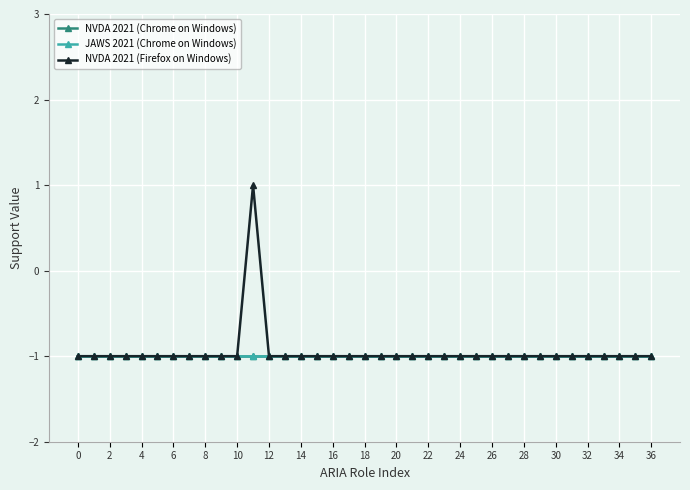

Reading left to right, what are all the values shown in this chart?

NVDA 2021 (Chrome on Windows): -1	-1	-1	-1	-1	-1	-1	-1	-1	-1	-1	-1	-1	-1	-1	-1	-1	-1	-1	-1	-1	-1	-1	-1	-1	-1	-1	-1	-1	-1	-1	-1	-1	-1	-1	-1	-1
JAWS 2021 (Chrome on Windows): -1	-1	-1	-1	-1	-1	-1	-1	-1	-1	-1	-1	-1	-1	-1	-1	-1	-1	-1	-1	-1	-1	-1	-1	-1	-1	-1	-1	-1	-1	-1	-1	-1	-1	-1	-1	-1
NVDA 2021 (Firefox on Windows): -1	-1	-1	-1	-1	-1	-1	-1	-1	-1	-1	1	-1	-1	-1	-1	-1	-1	-1	-1	-1	-1	-1	-1	-1	-1	-1	-1	-1	-1	-1	-1	-1	-1	-1	-1	-1